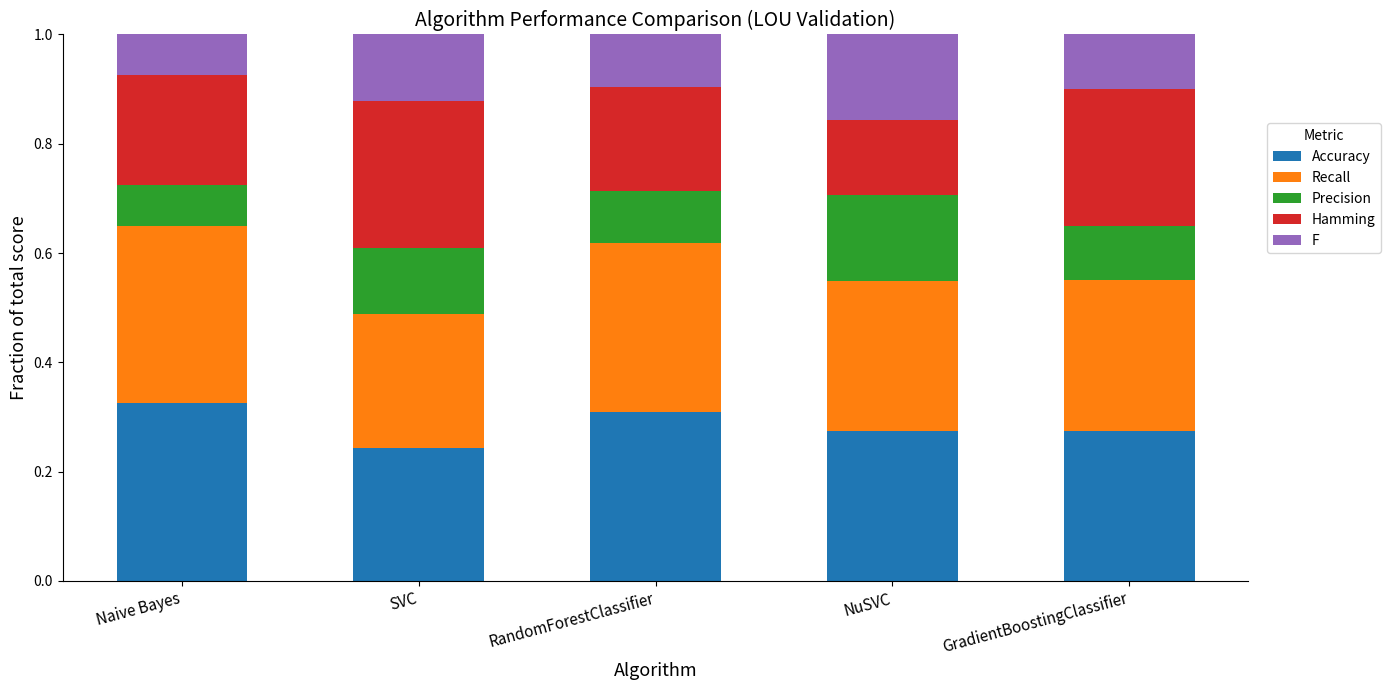

What is the total value across all series at Naive Bayes?

1.0